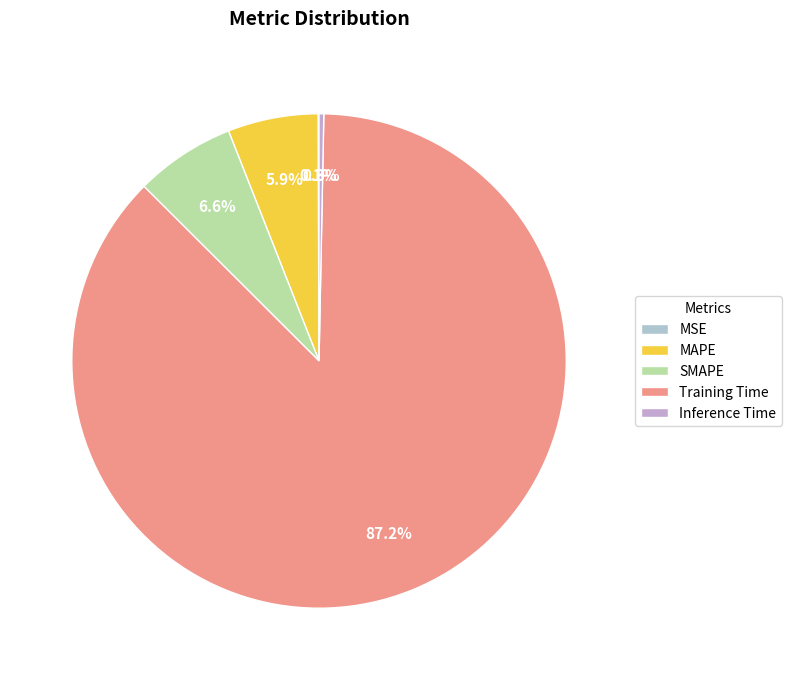

Is it true that Inference Time is 0% of the pie?

True